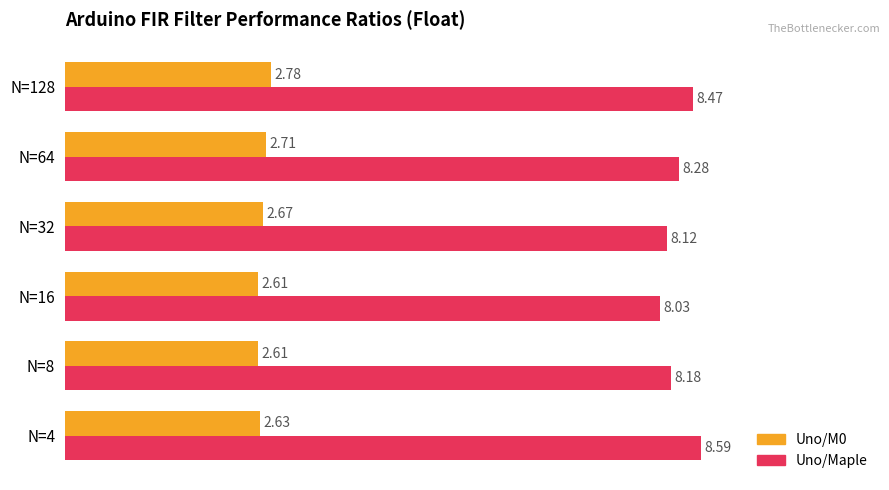

Rank the series by their maximum value, from highest to lowest.

Uno/Maple, Uno/M0